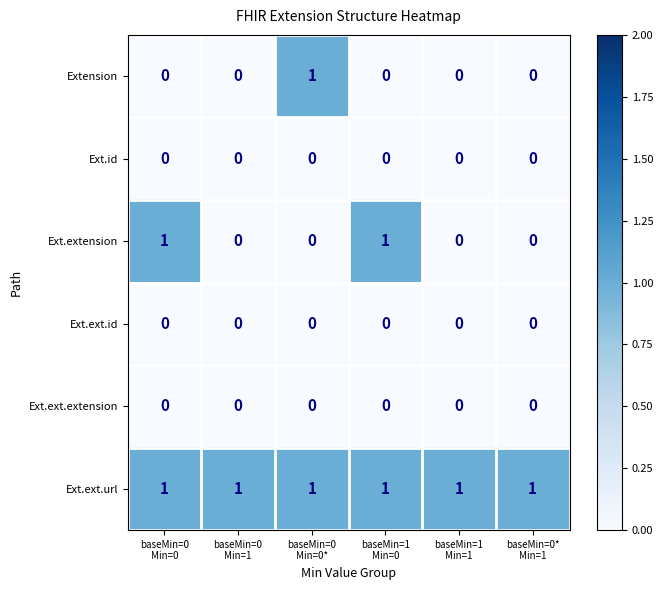

At how many categories does at least one series exceed 0?

6